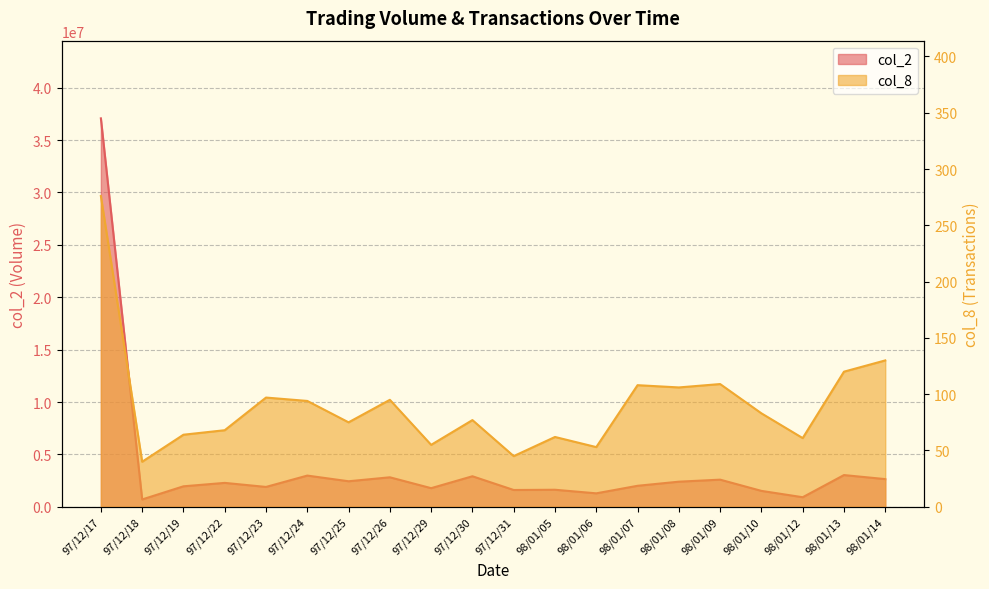

At which label is col_8 closest to 158?

98/01/14